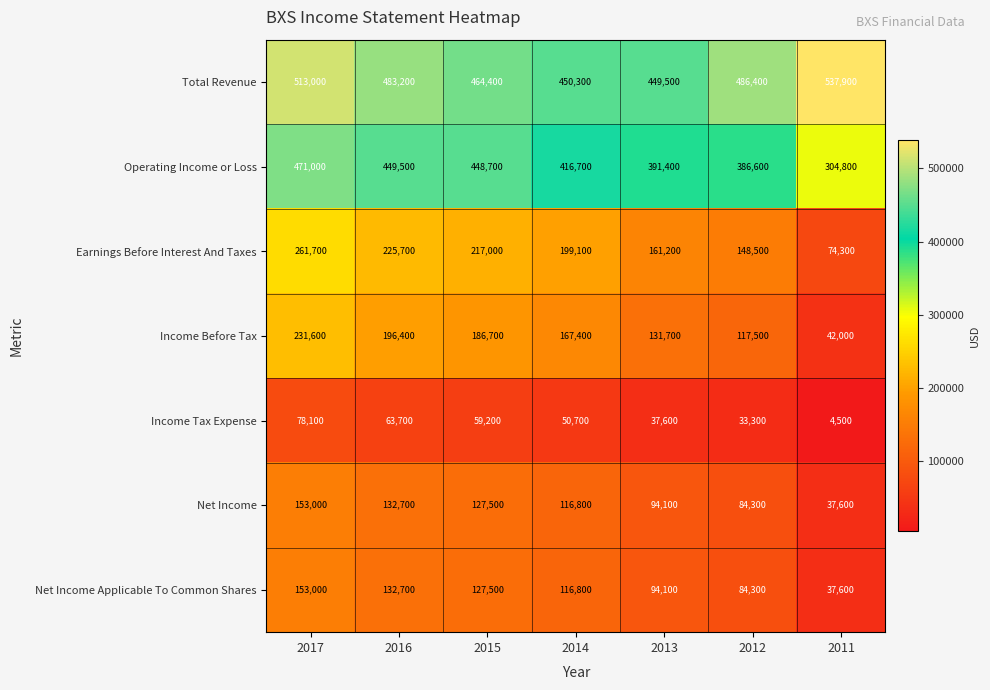

The Total Revenue series shows 687507 at 2015. True or false?

False